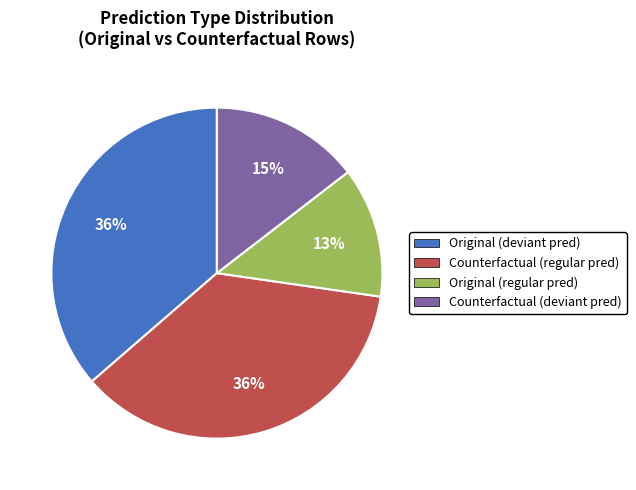

Is it true that Original (regular pred) is 13% of the pie?

True